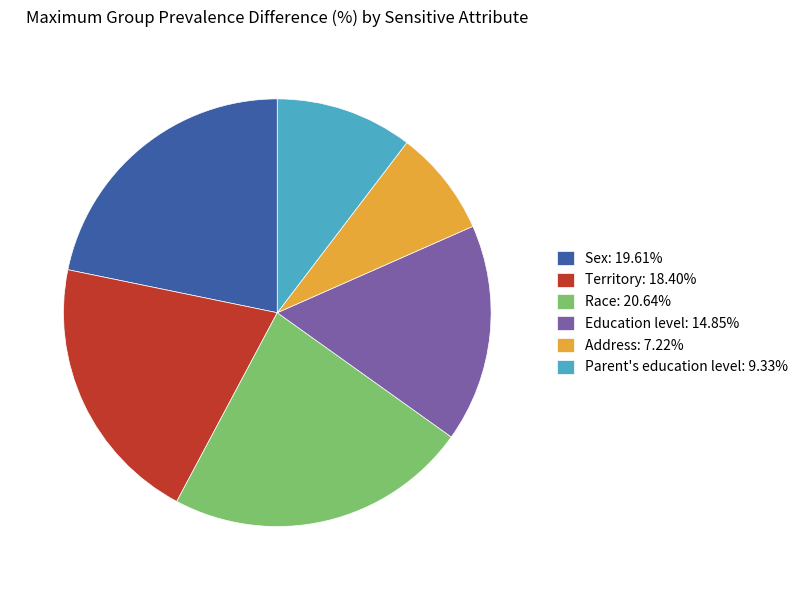

Is there a majority slice in this chart?

No